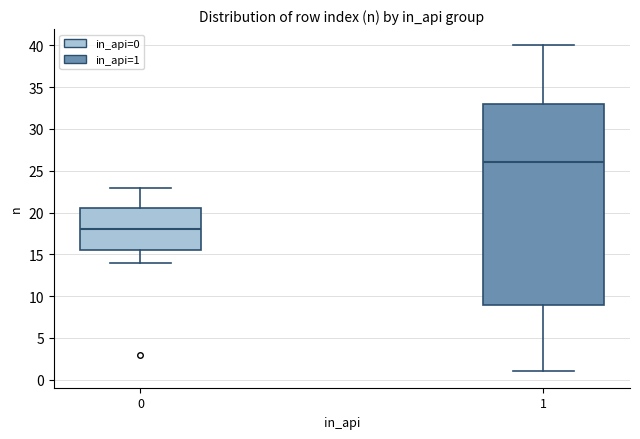

Comparing the boxes themselves (not the whiskers), which one is the tallest?

1